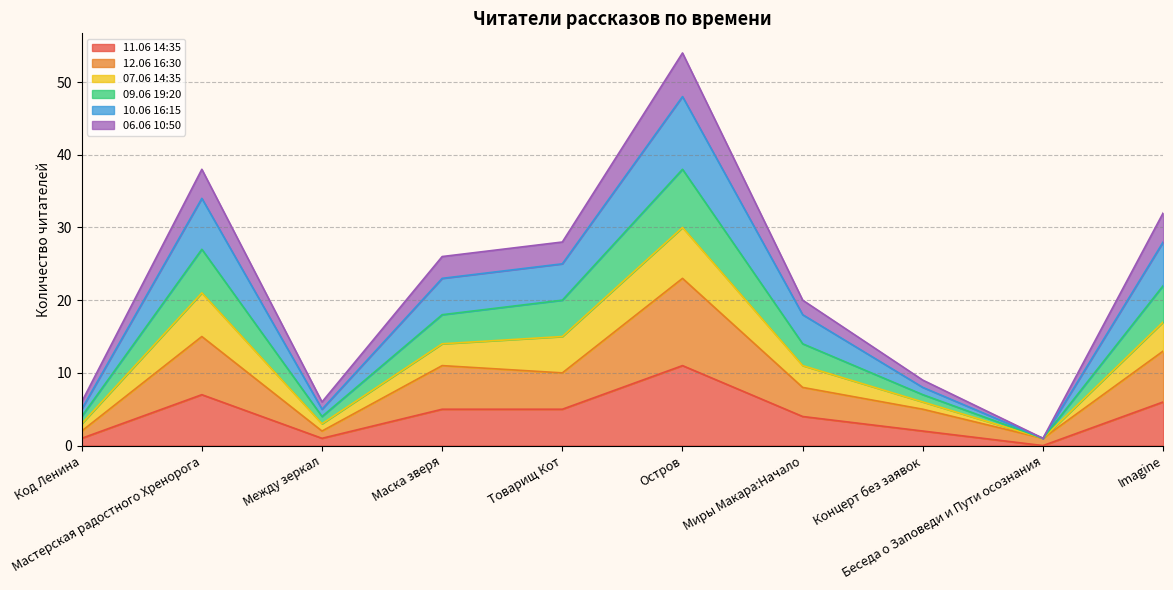

What are all the series names shown in the legend?

11.06 14:35, 12.06 16:30, 07.06 14:35, 09.06 19:20, 10.06 16:15, 06.06 10:50